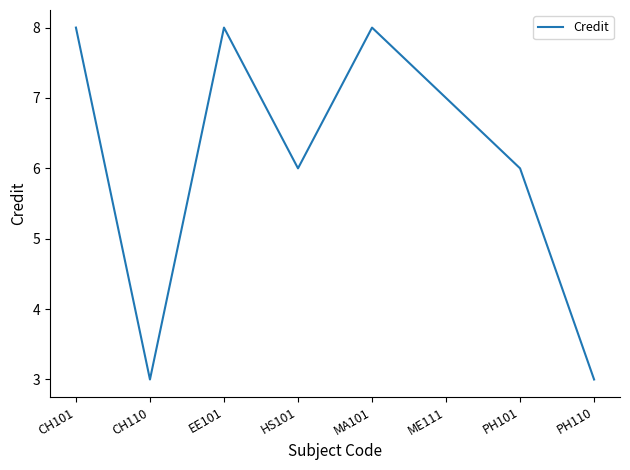

What is the minimum value shown in the chart?

3